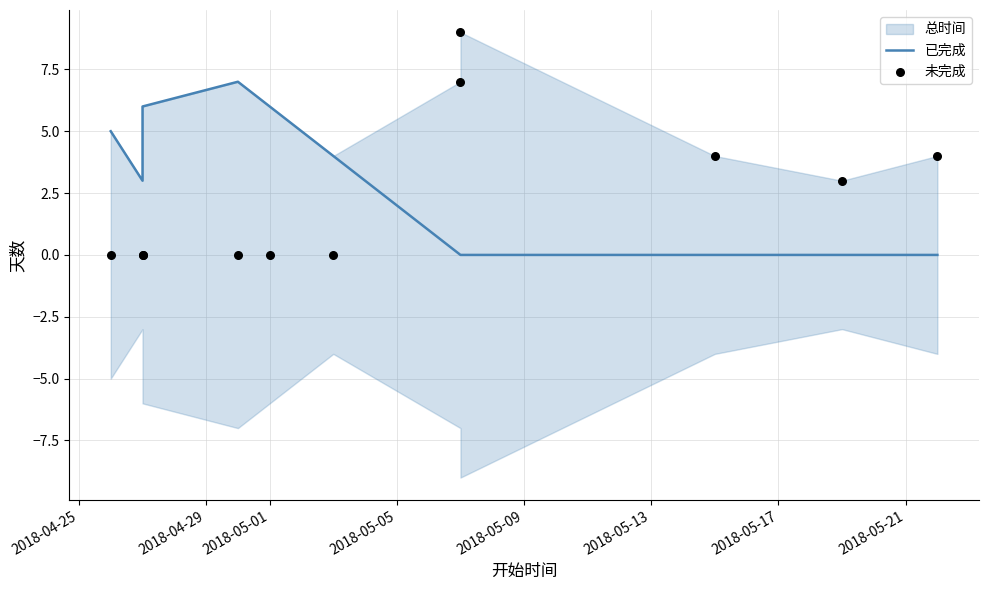

At how many categories does at least one series exceed 5?

5